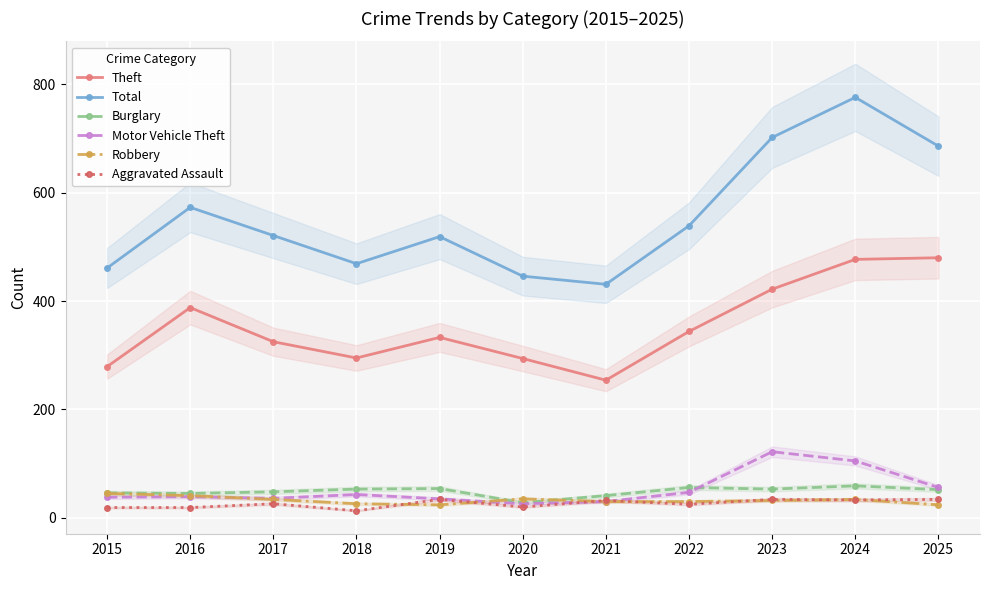

How many lines are shown in the chart?

6